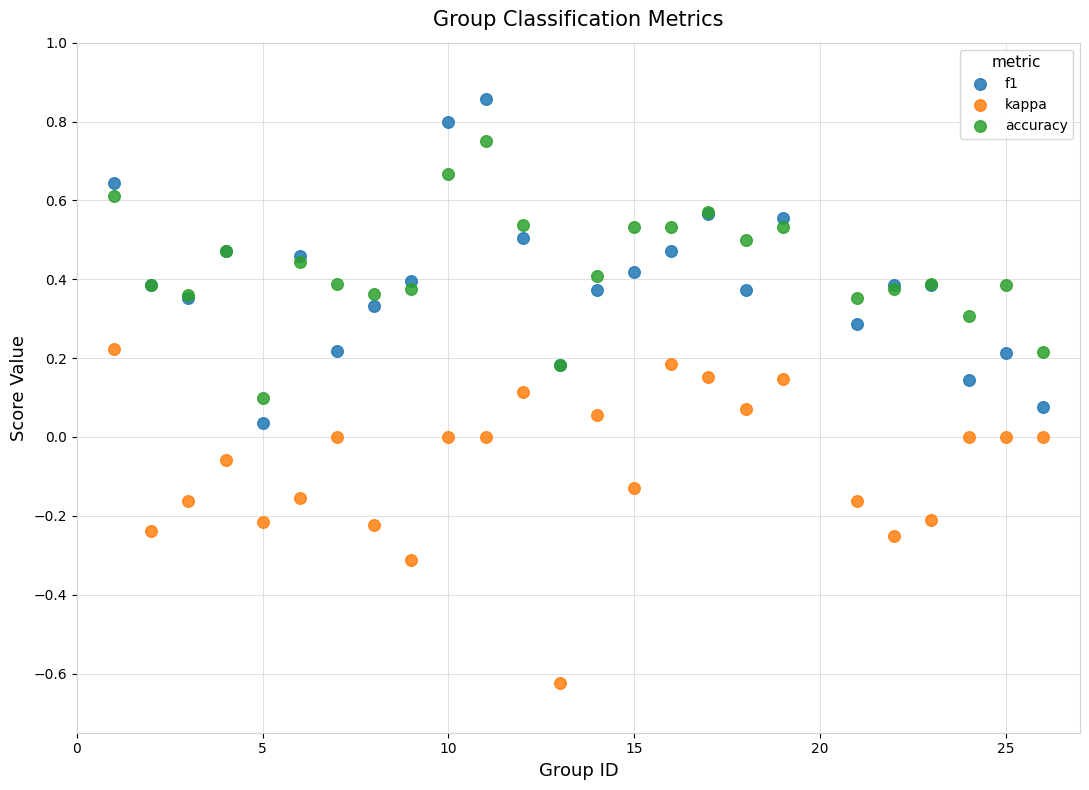

Which series contains the lowest Y value?

kappa